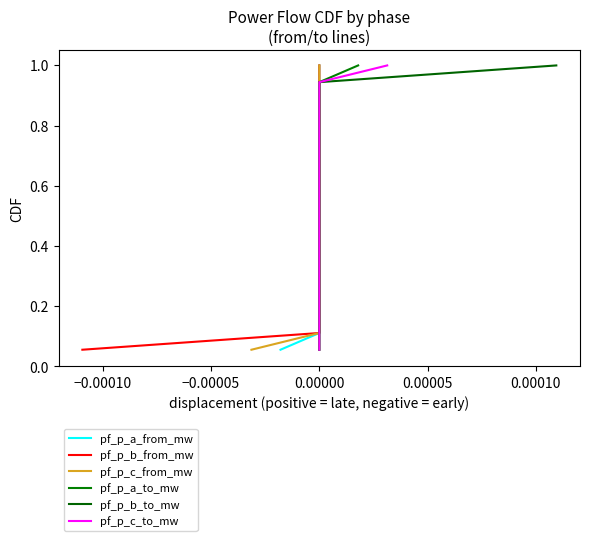

List the series in order of their peak value, lowest first.

pf_p_a_from_mw, pf_p_b_from_mw, pf_p_c_from_mw, pf_p_a_to_mw, pf_p_b_to_mw, pf_p_c_to_mw